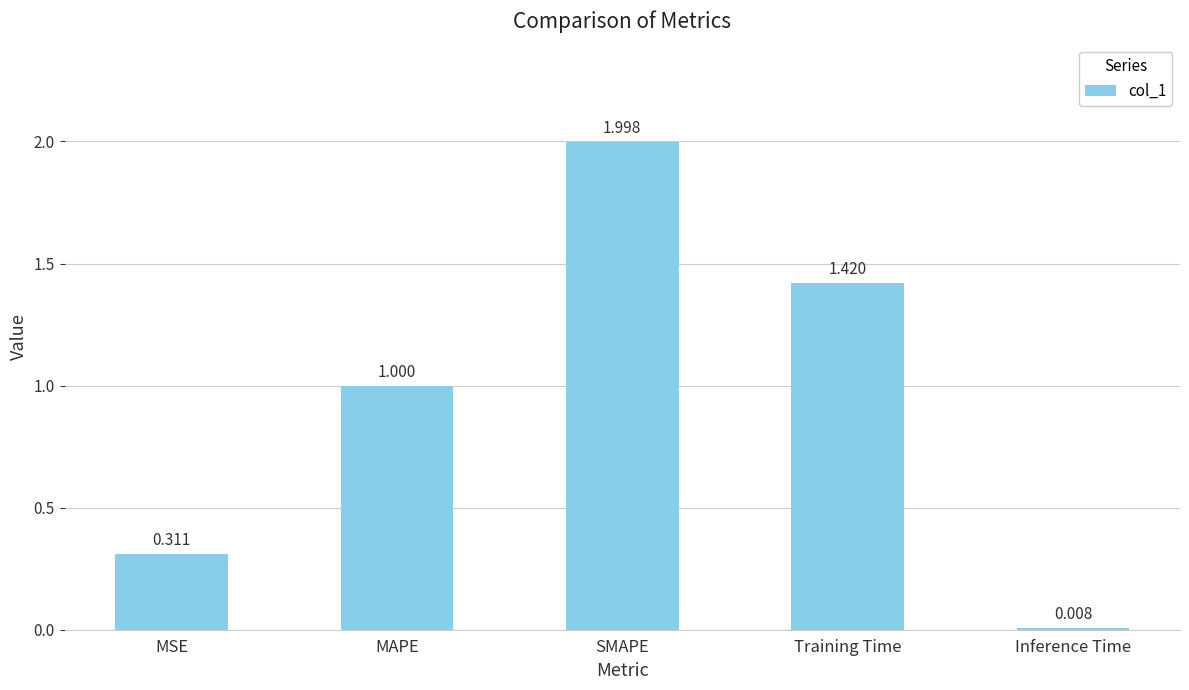

What is the sum of the values at MAPE and MSE?

1.3